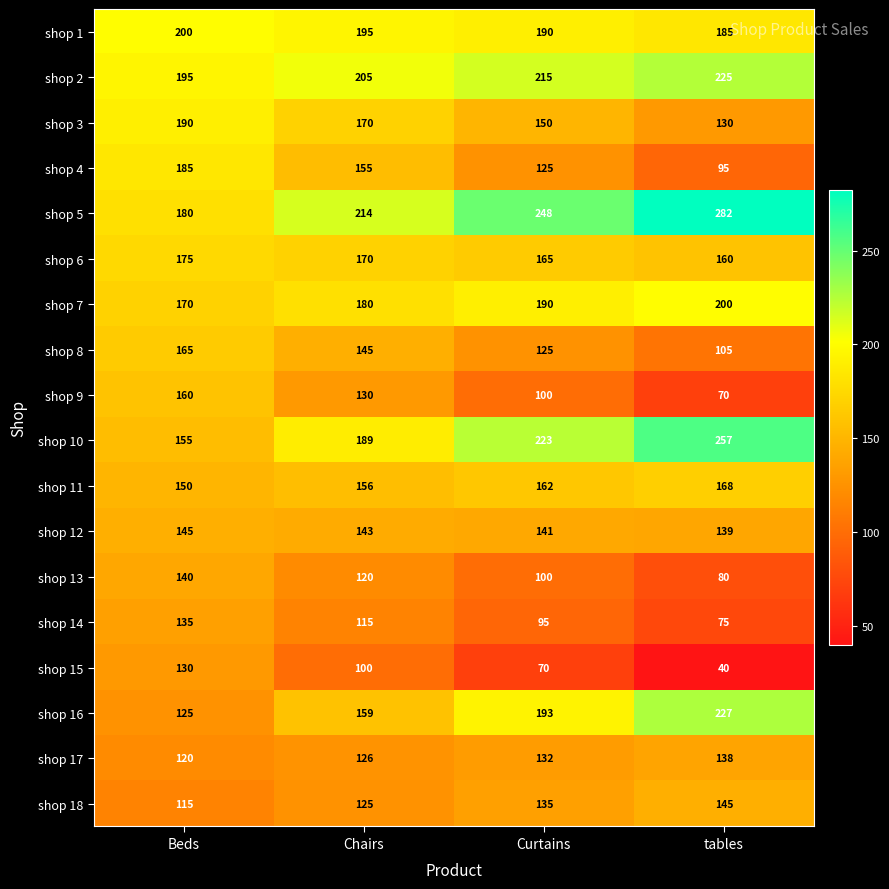

Which series has the largest total across all categories?

shop 5